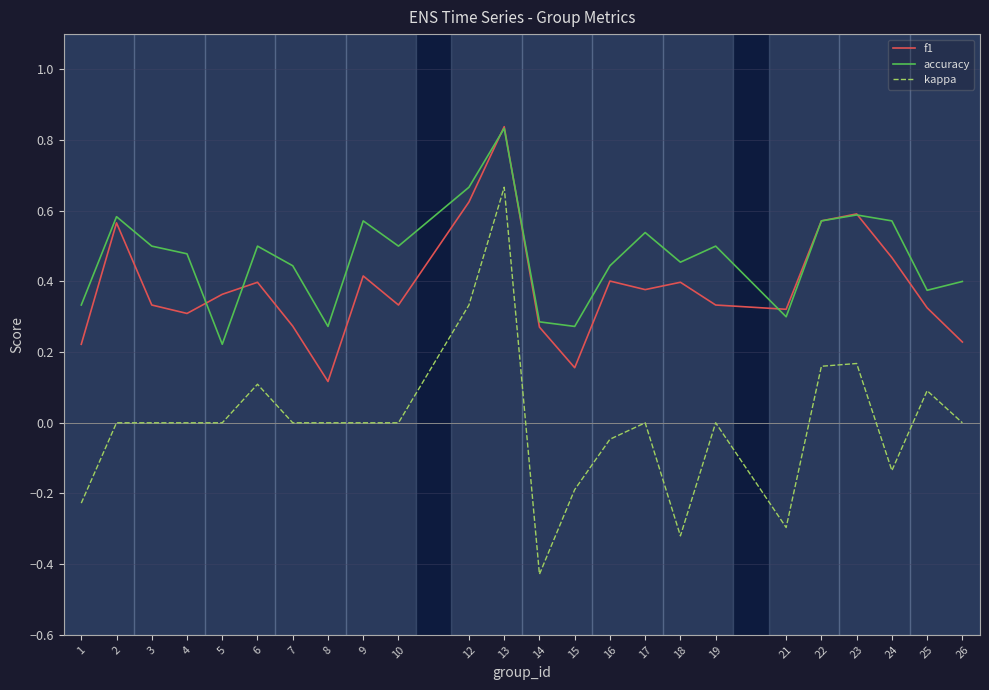

At which category is the sum across all series the highest?

13